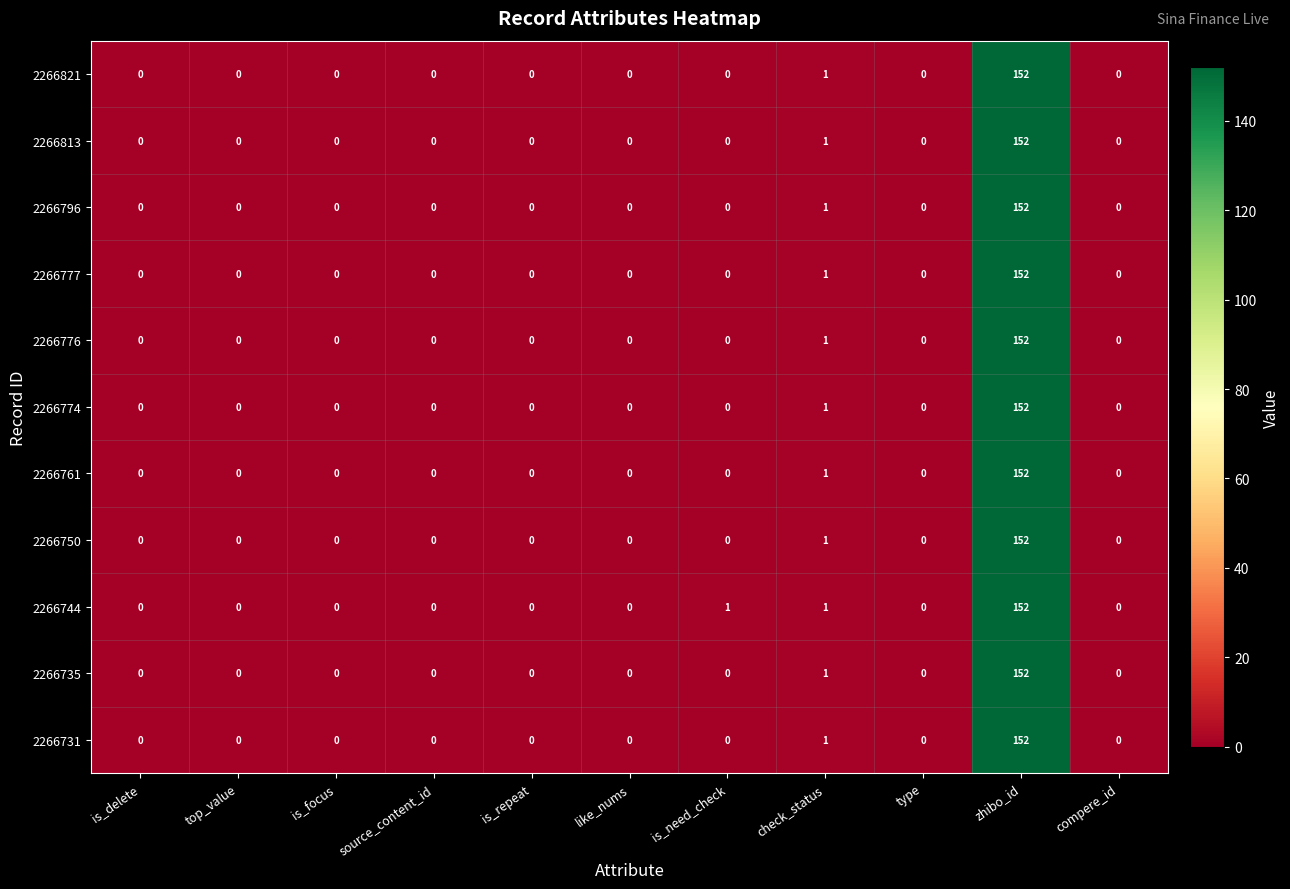

What is the sum of all 2266813 values?

153